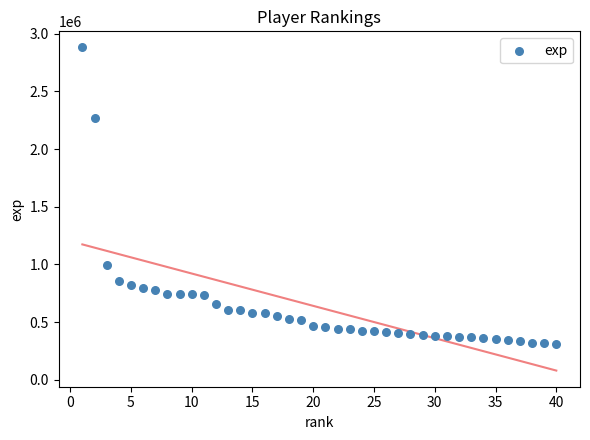

What Y value in the scatter plot is closest to 1594948?

994000